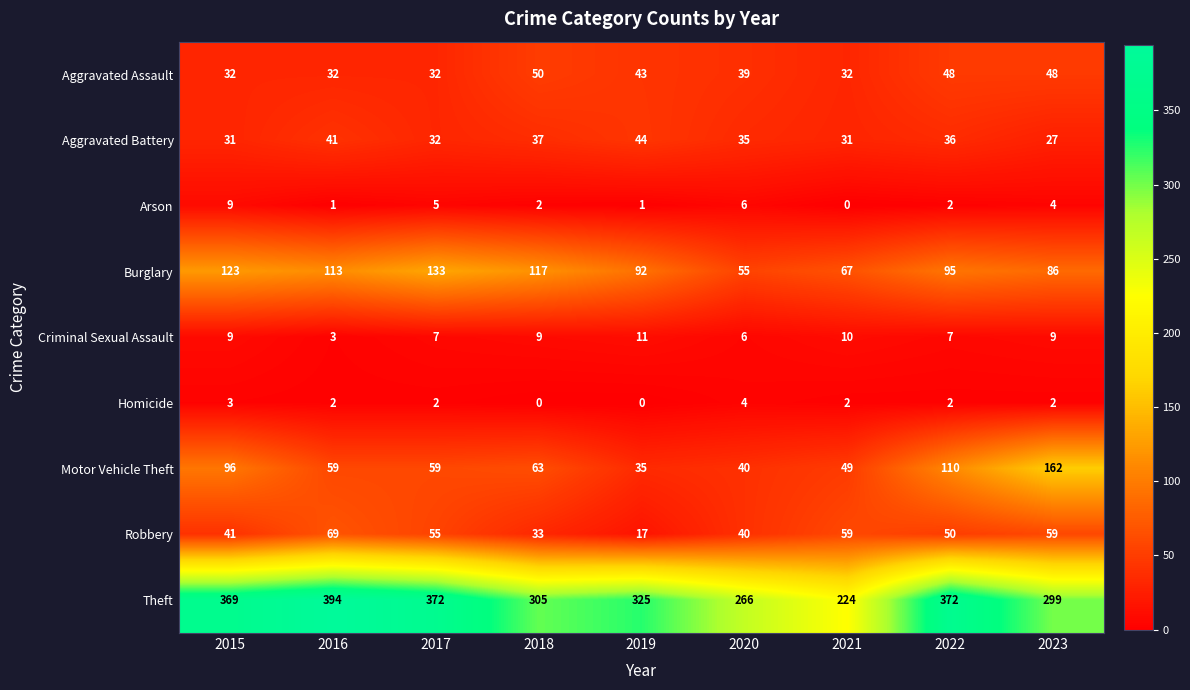

The value of Theft at 2016 is 394. True or false?

True